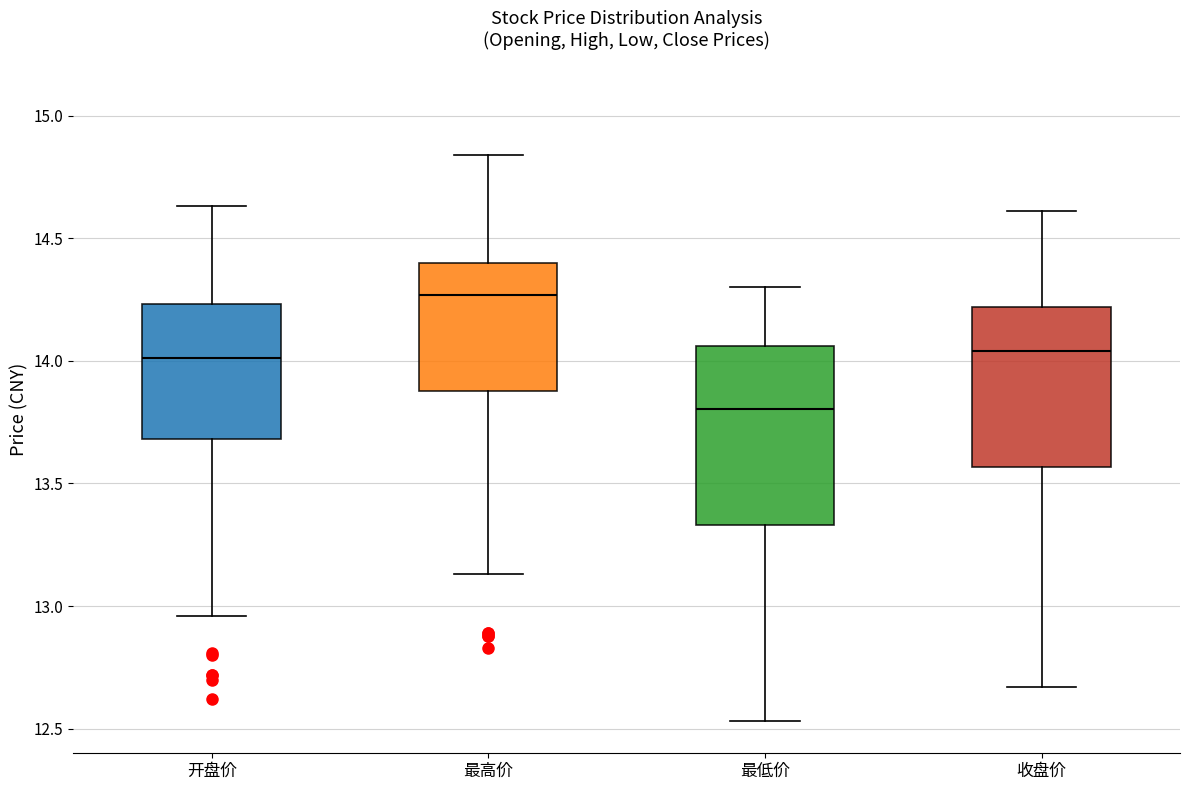

Reading left to right, transcribe this box plot: for each box, give where its median line is, the range the box spans, and where its two whiskers end, as read against the y-axis. The values are not printed on the chart, so give them approximately, as read against the axis.

开盘价: median 14.00, box 13.70 to 14.25, whiskers 12.95 to 14.65
最高价: median 14.25, box 13.90 to 14.40, whiskers 13.15 to 14.85
最低价: median 13.80, box 13.35 to 14.05, whiskers 12.55 to 14.30
收盘价: median 14.05, box 13.55 to 14.20, whiskers 12.65 to 14.60